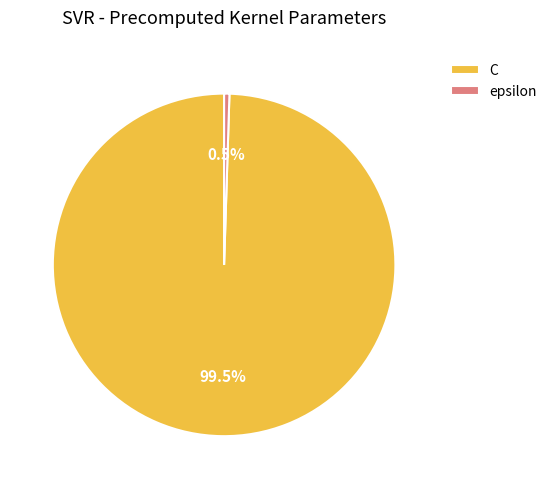

Count the number of slices in the pie.

2